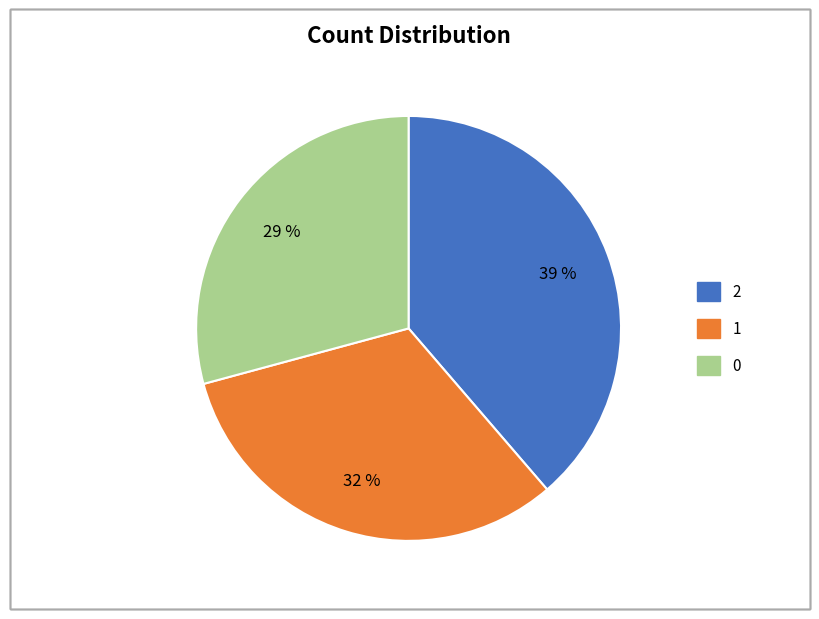

How many segments does this pie chart have?

3